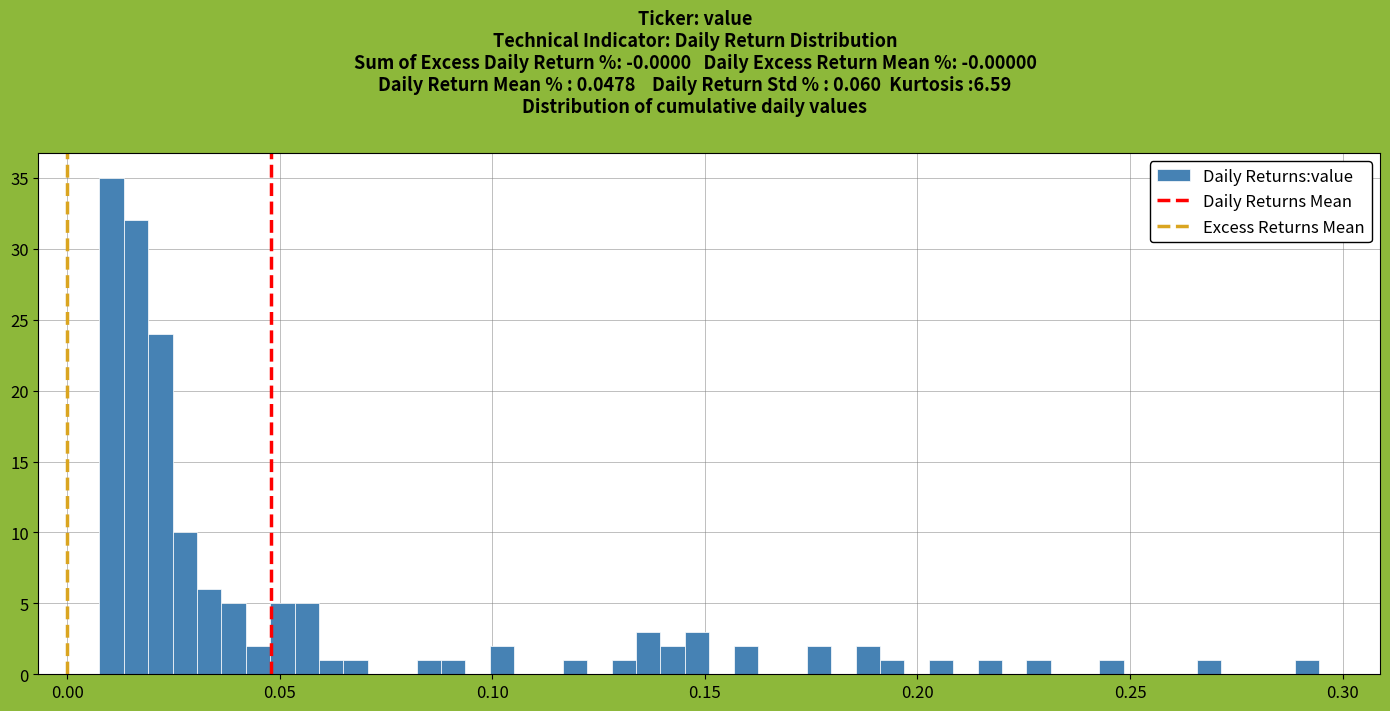

Around what value on the x-axis is the tallest bar? Give the approximate position of its centre, as read against the axis.

0.010